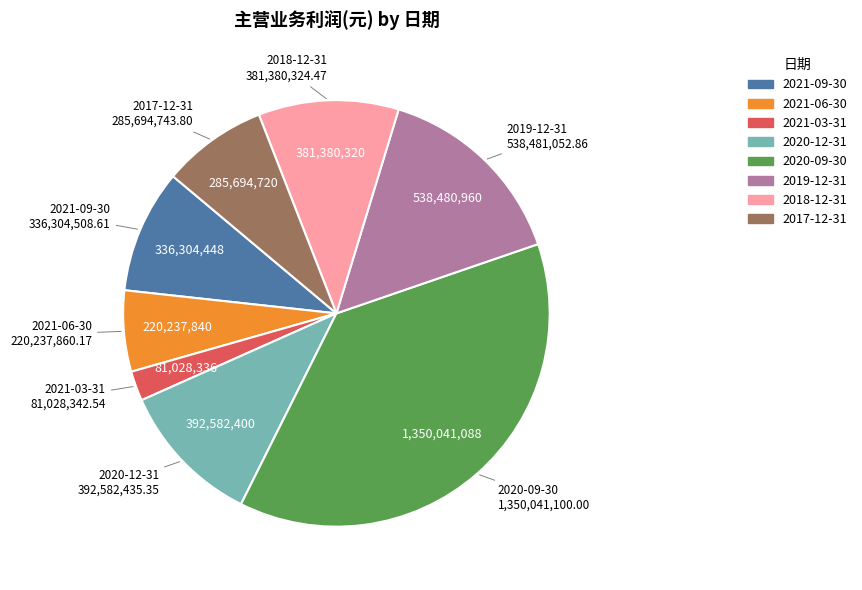

Is there any slice that represents more than half of the pie?

No